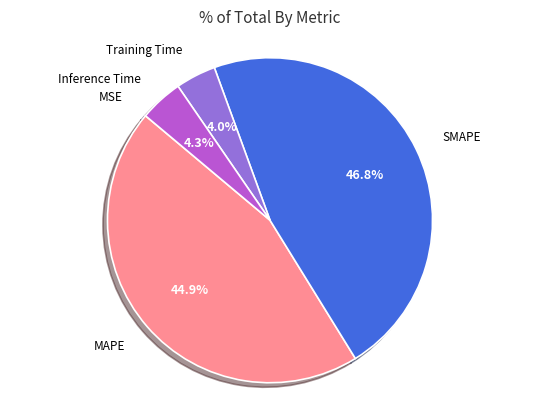

To the nearest percent, what is the average slice percentage?

20%